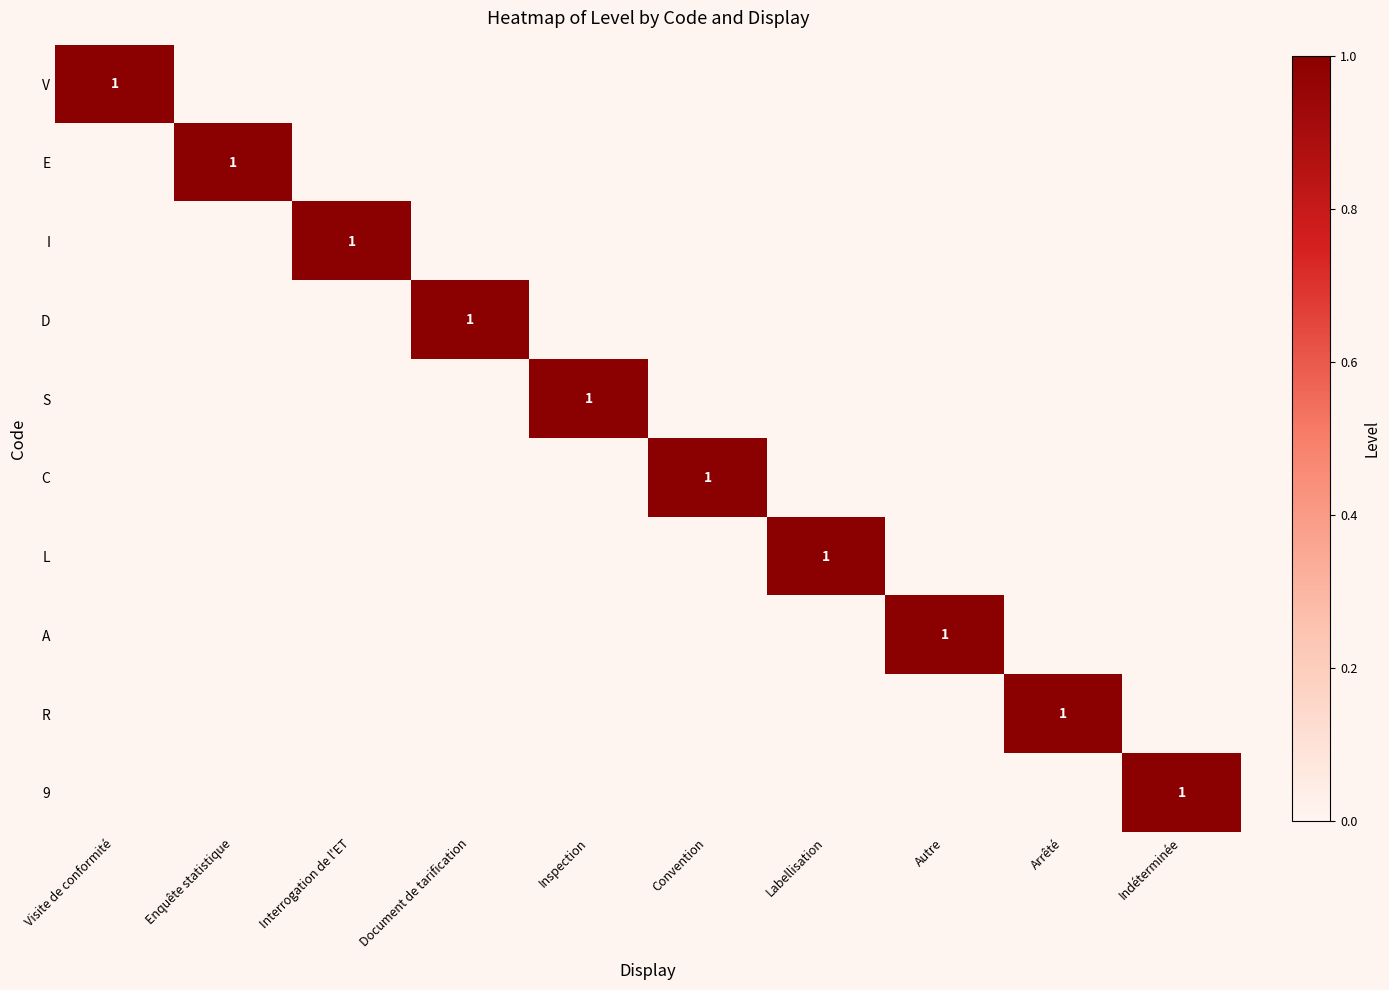

What is the spread (max minus min) of values at Arrêté?

1